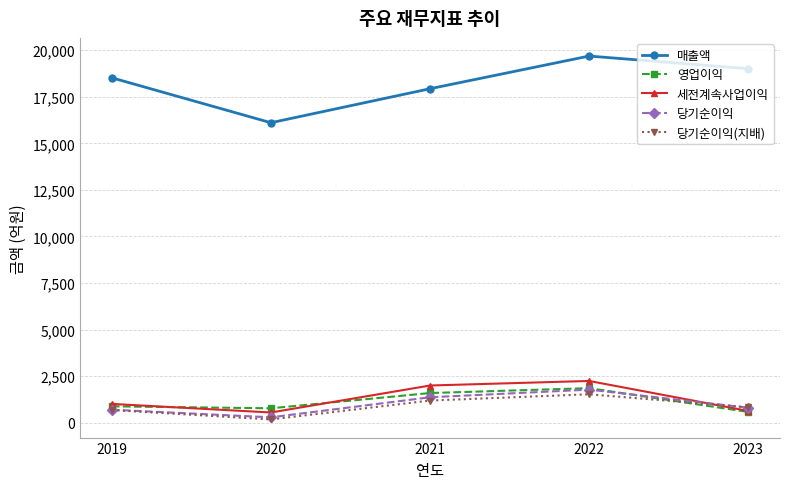

True or false: 당기순이익(지배) has more than 2 interior local peaks.

False